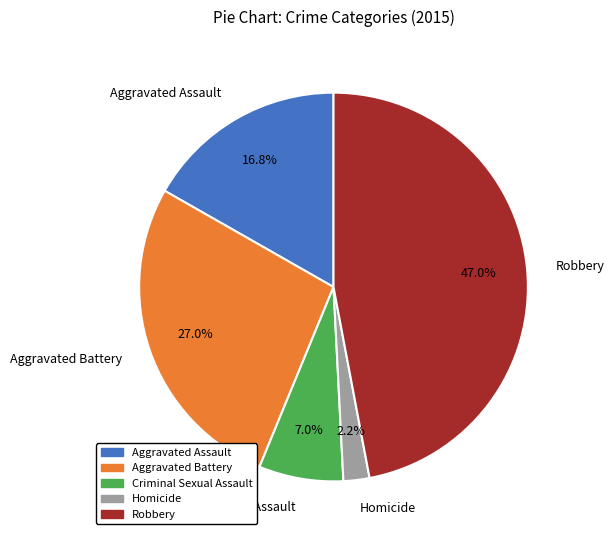

Rank the categories by value from lowest to highest.

Homicide, Criminal Sexual Assault, Aggravated Assault, Aggravated Battery, Robbery